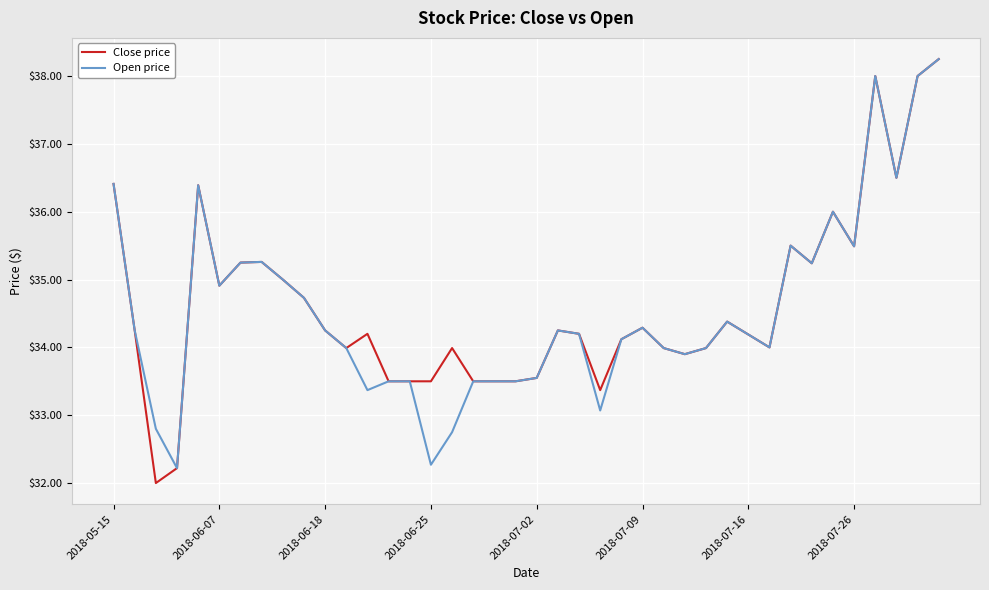

What is the lowest value of the Open price series?

32.2